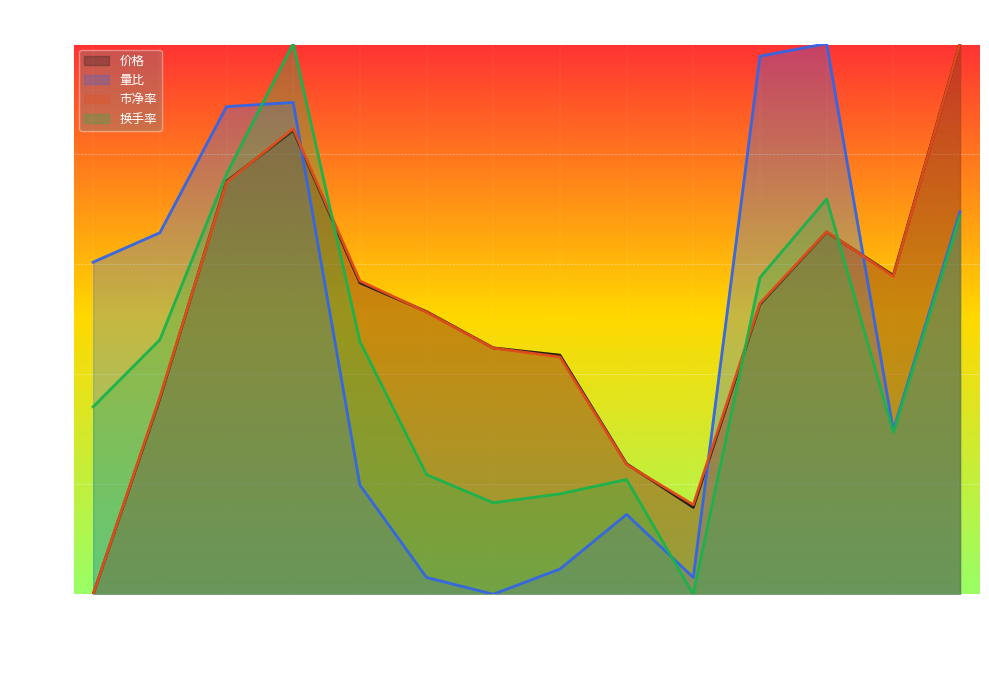

What is the total value across all series at 2022-11-25?

3.0